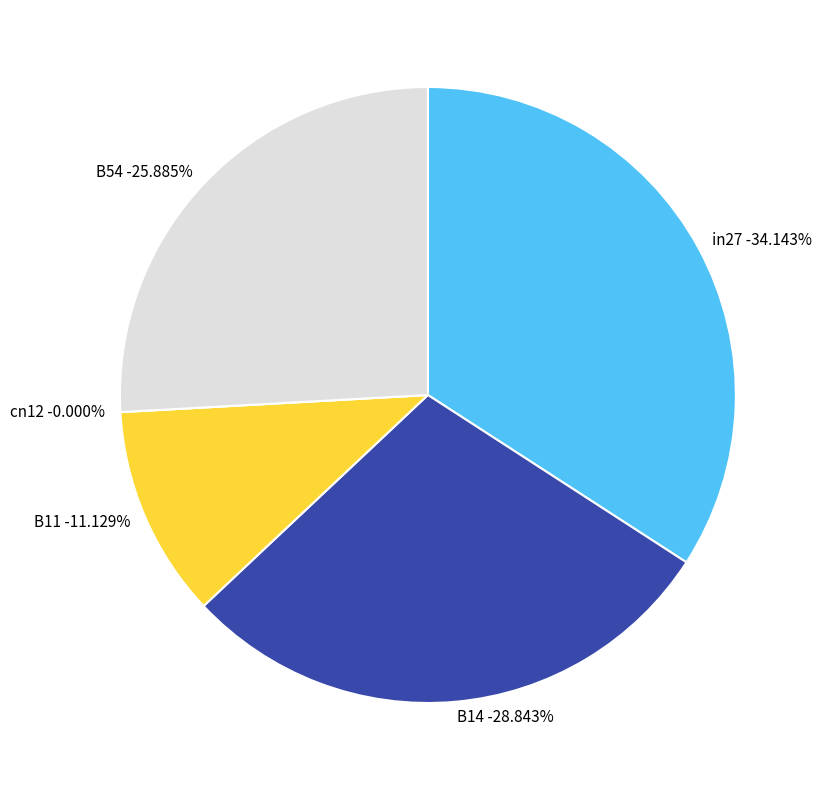

What is the largest slice in the pie chart?

in27